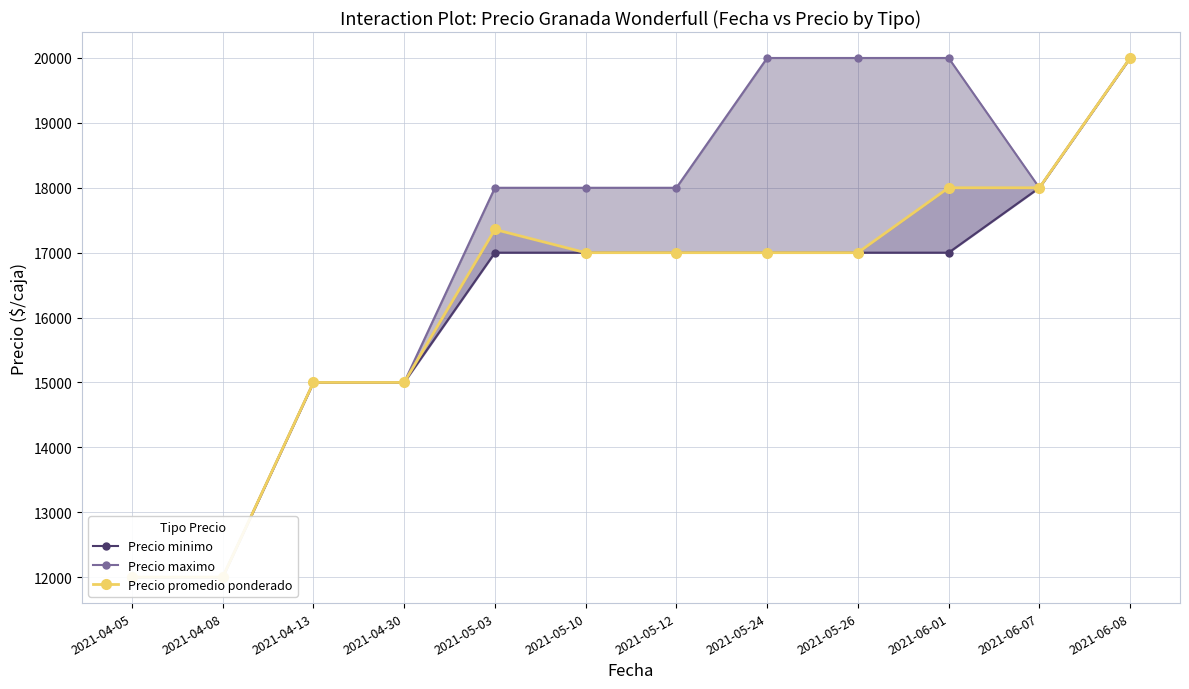

What is the difference between the second highest and second lowest values in the Precio minimo series?

6000